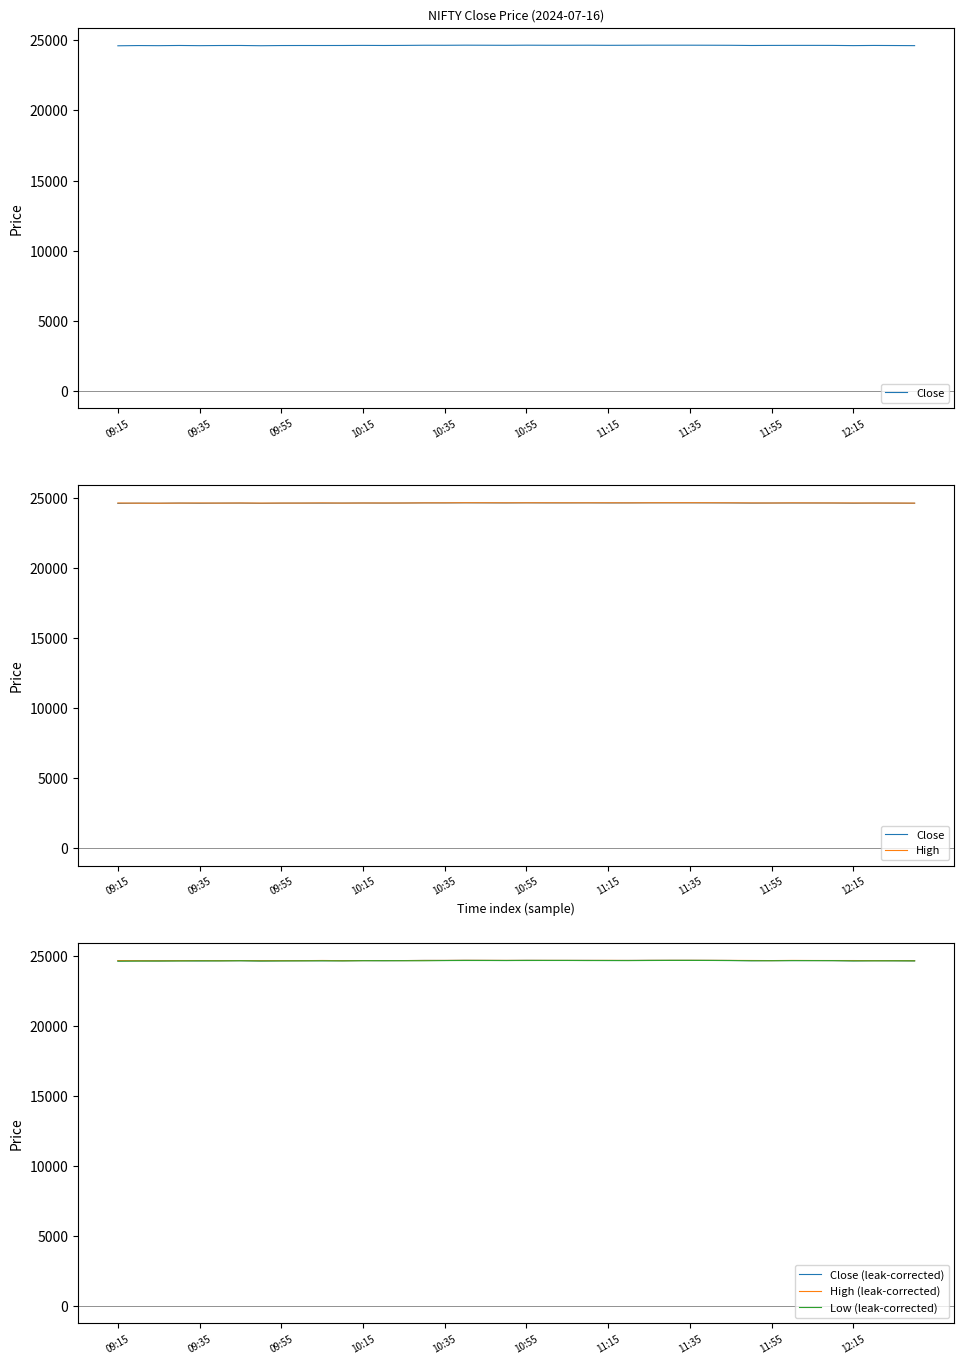

At how many categories does at least one series exceed 24654?

14